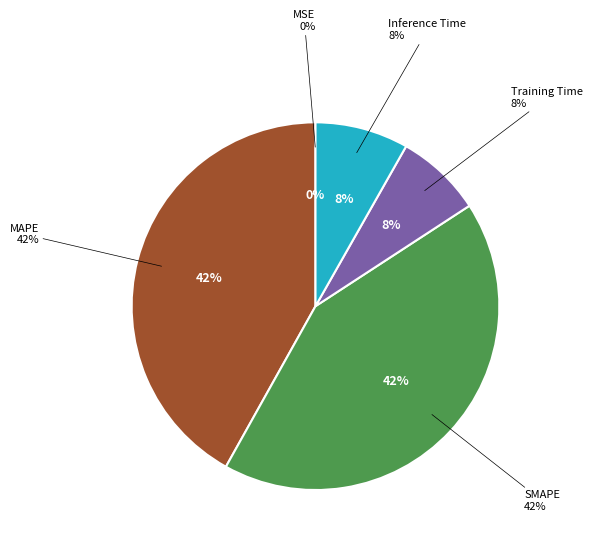

The Training Time slice represents 8% of the pie. True or false?

True